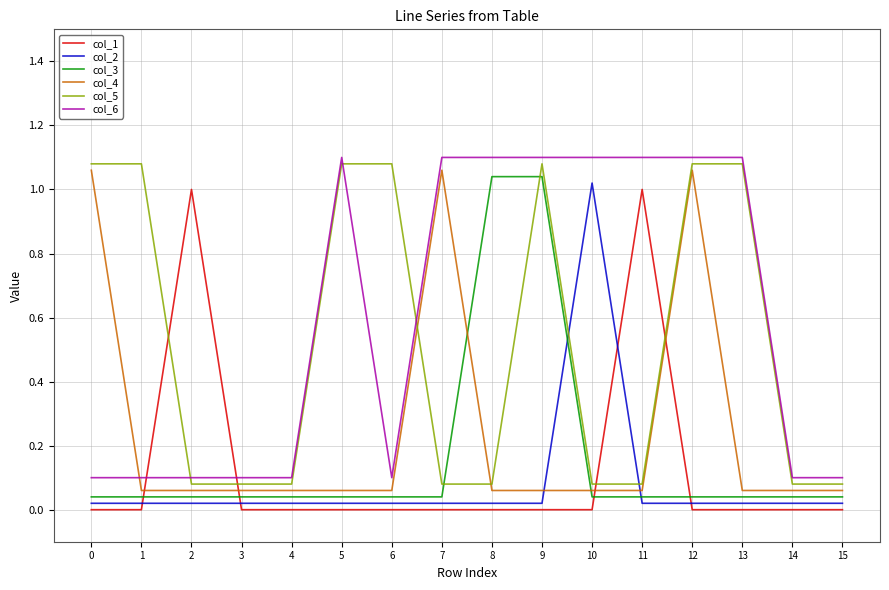

At how many categories does at least one series exceed 0?

16